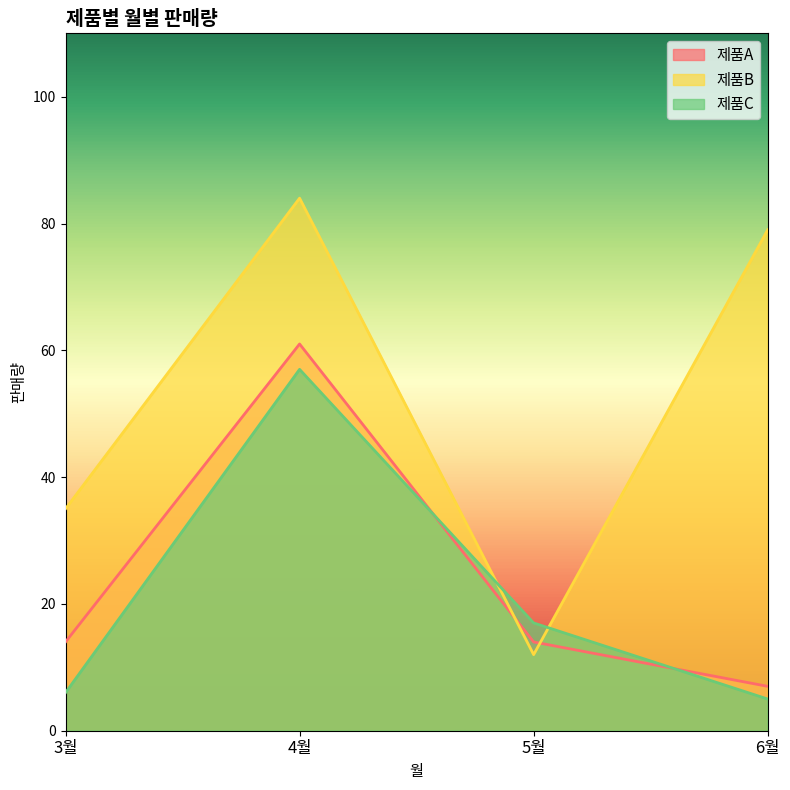

Where is 제품B nearest to the value 48?

3월